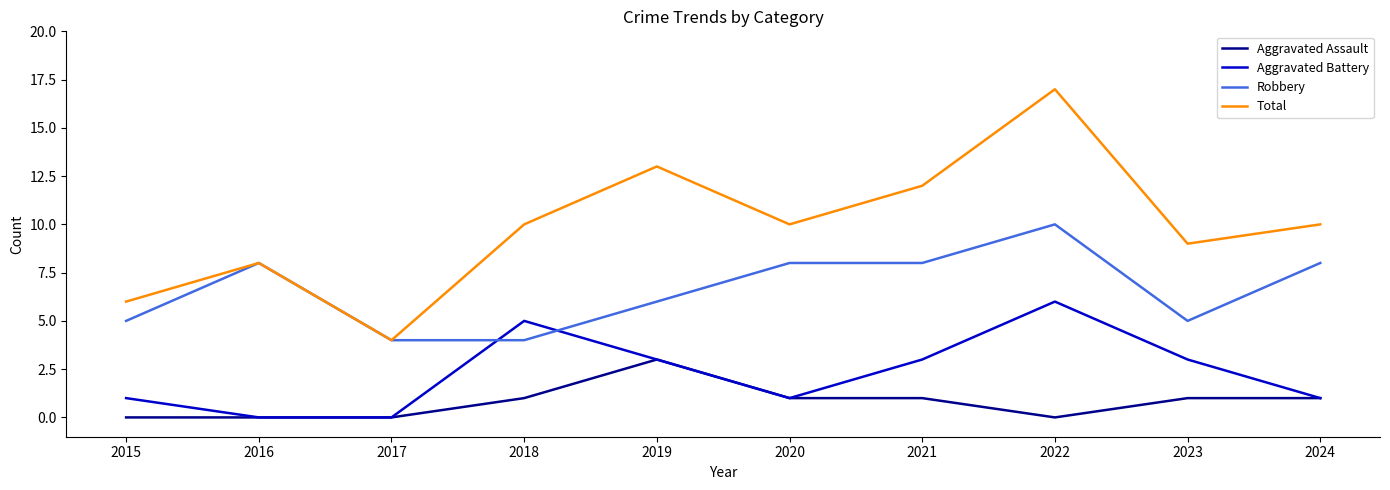

True or false: Total and Aggravated Battery intersect in this chart.

False